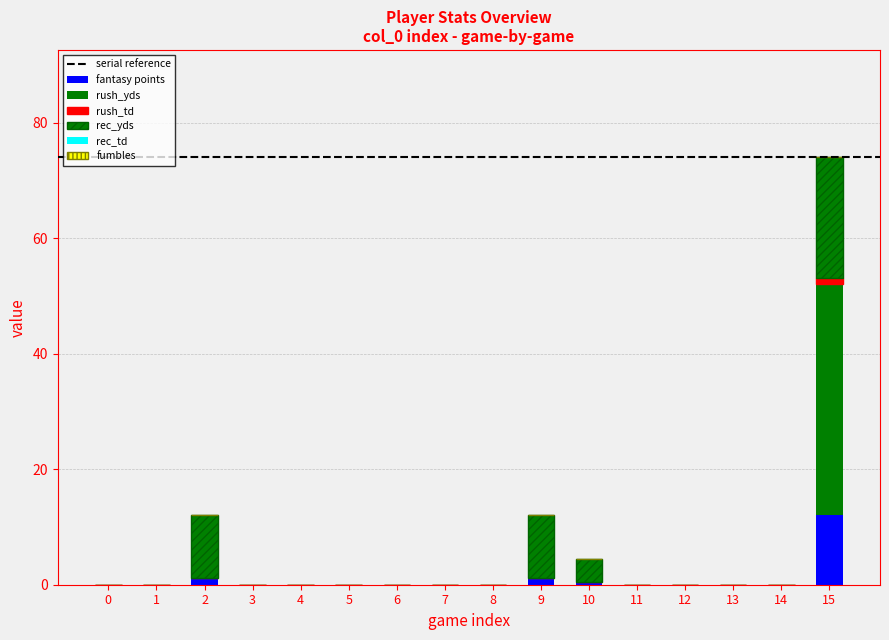

Which series has the largest total across all categories?

rec_yds